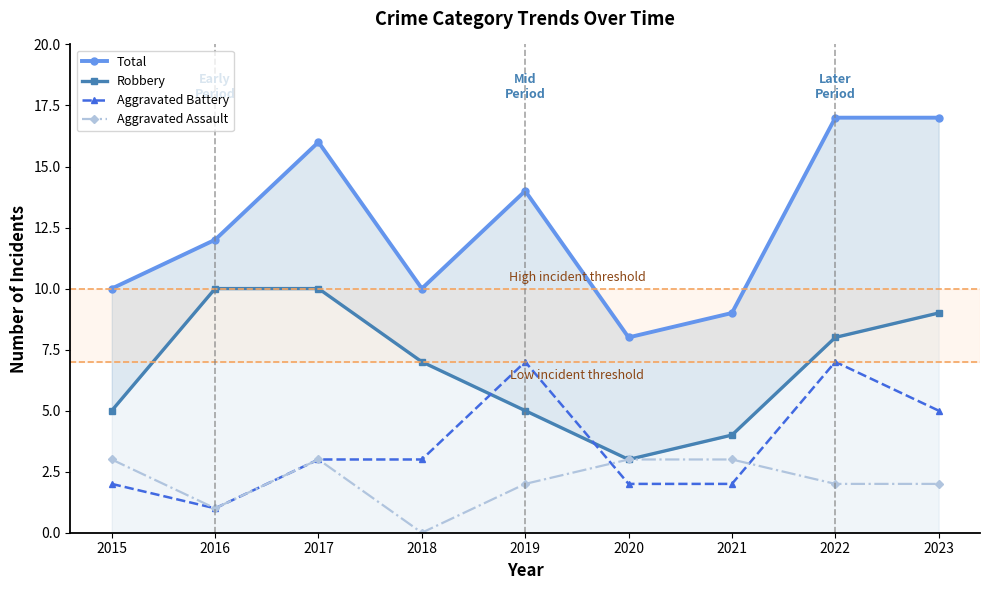

At how many categories does at least one series exceed 12?

4